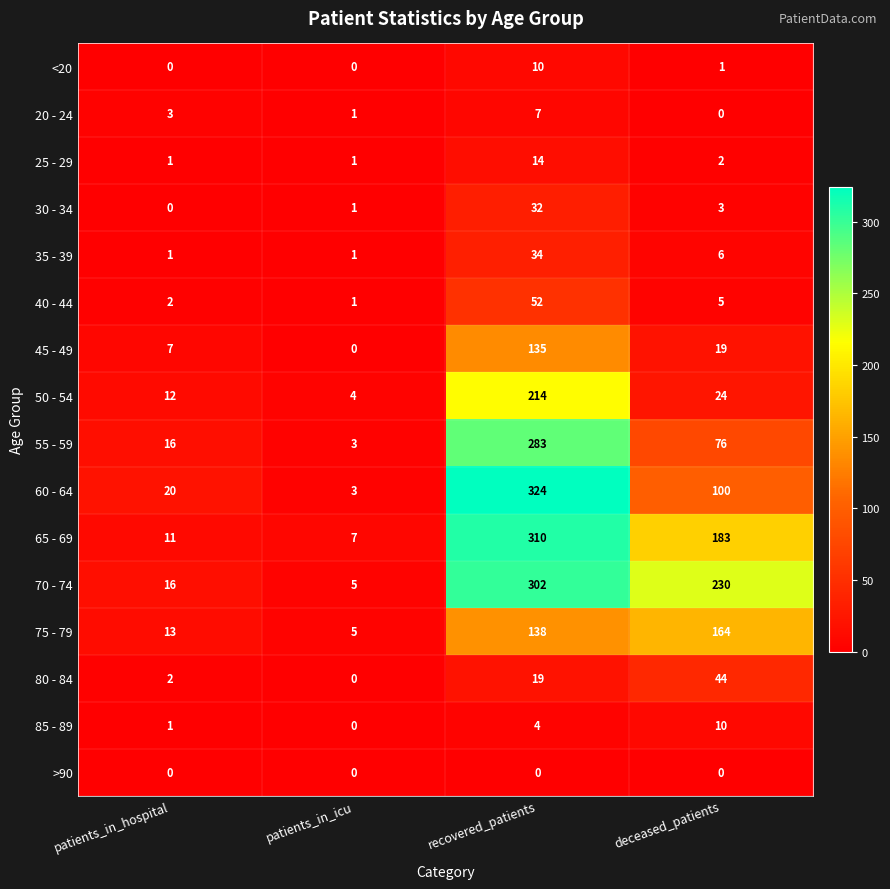

At which label is <20 closest to 5?

deceased_patients